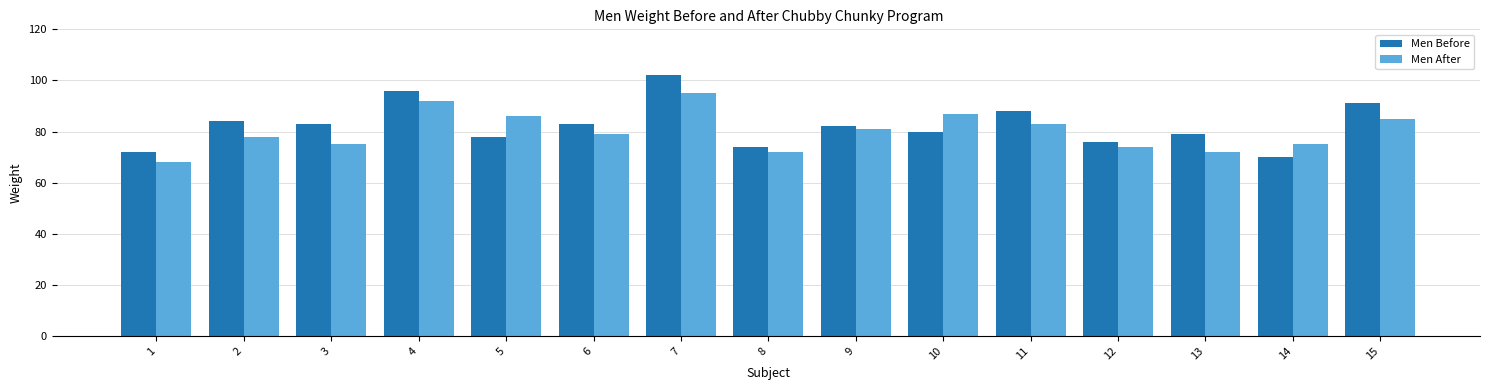

At which label does Men Before first exceed 82?

2